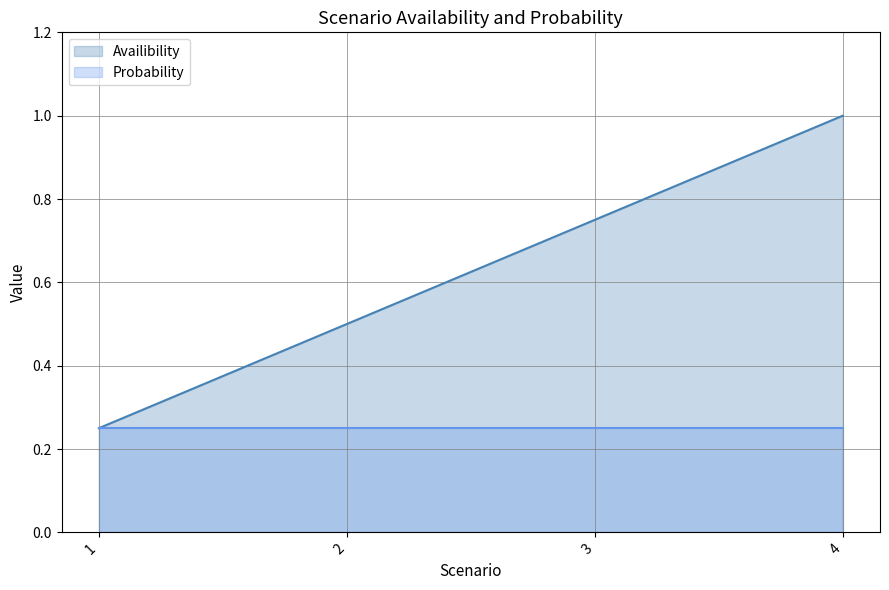

What is the value of the 1st point from the left?

0.2